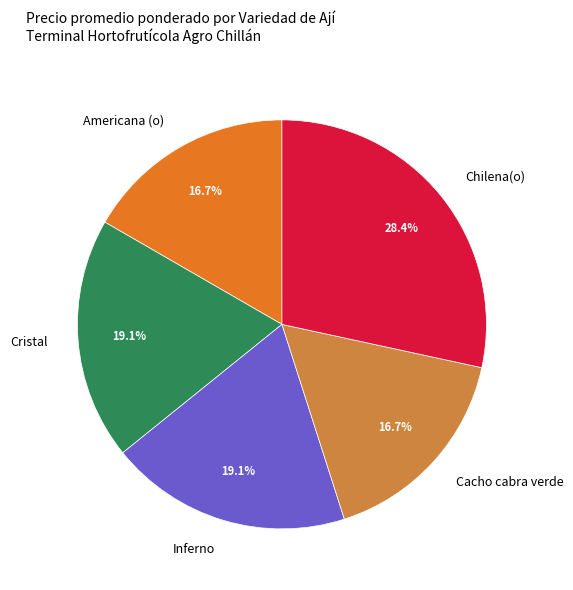

Does Cacho cabra verde represent more than half of the total?

No